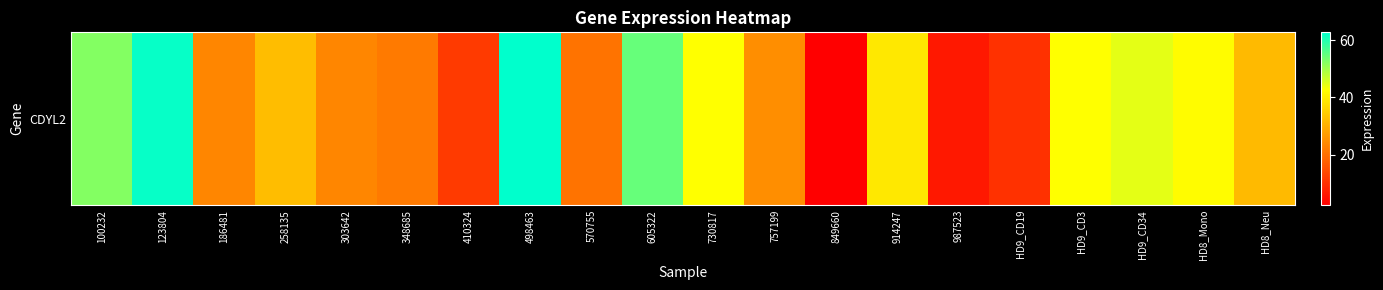

What is the smallest value displayed?

2.4